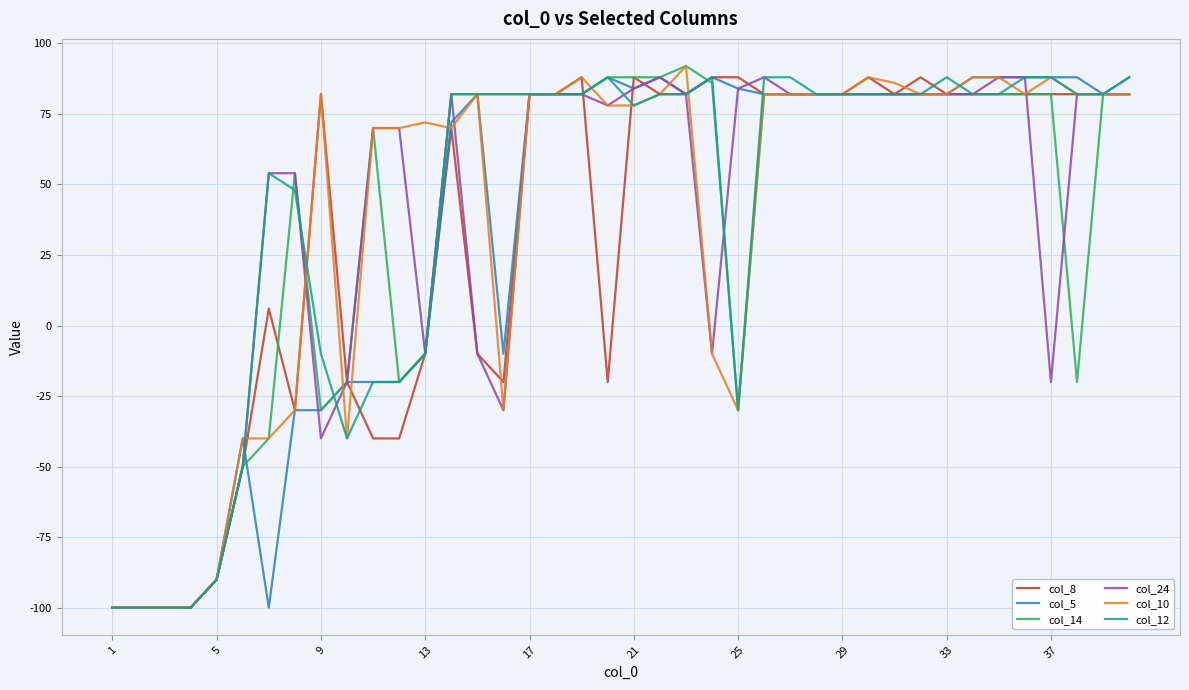

What is the maximum value for col_10?

92